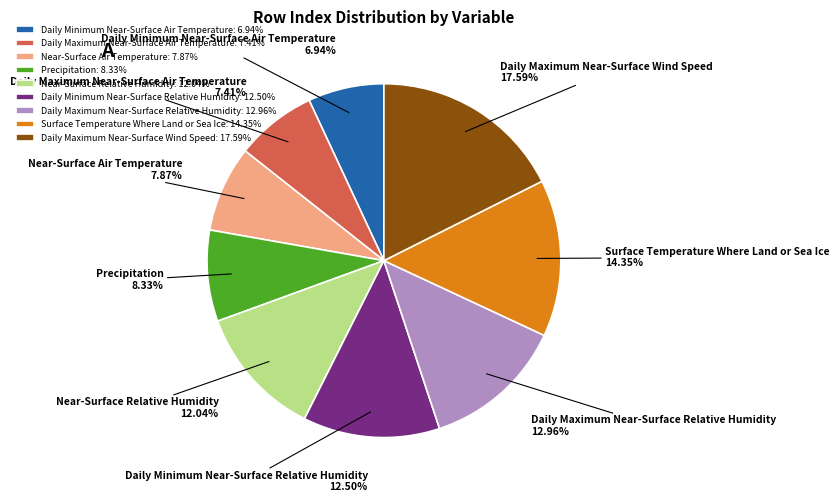

What percentage is the Surface Temperature Where Land or Sea Ice slice, to the nearest percent?

14%